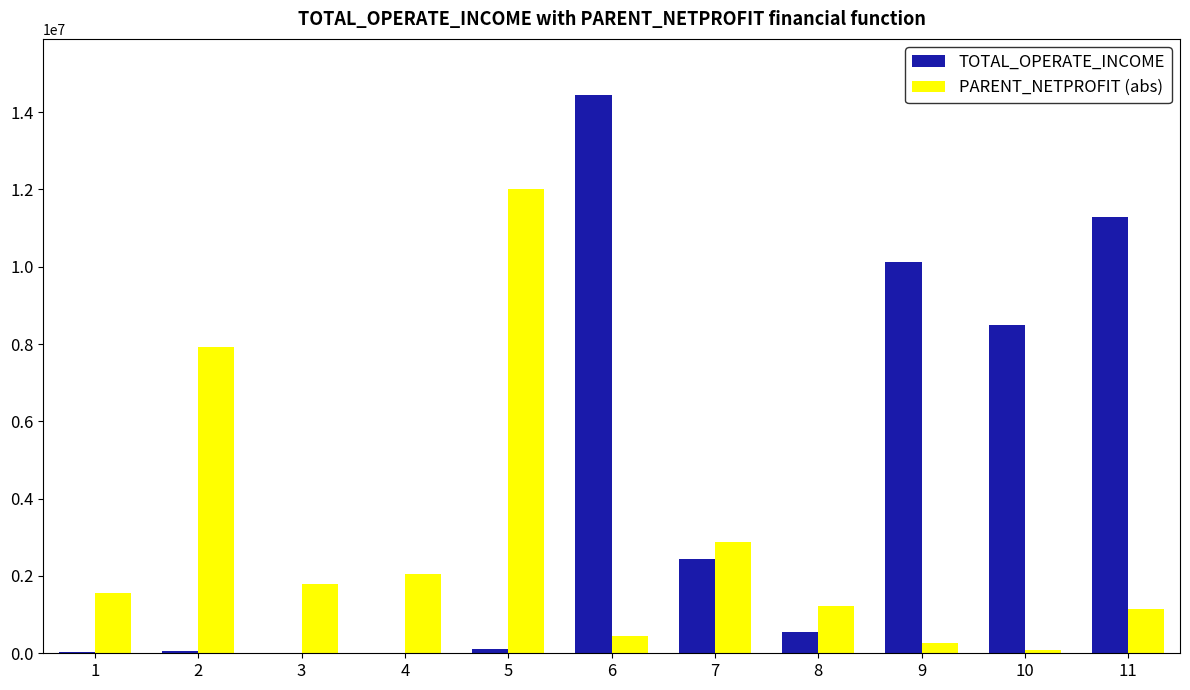

Is the value of PARENT_NETPROFIT (abs) at 6 greater than the value of TOTAL_OPERATE_INCOME at 9?

No